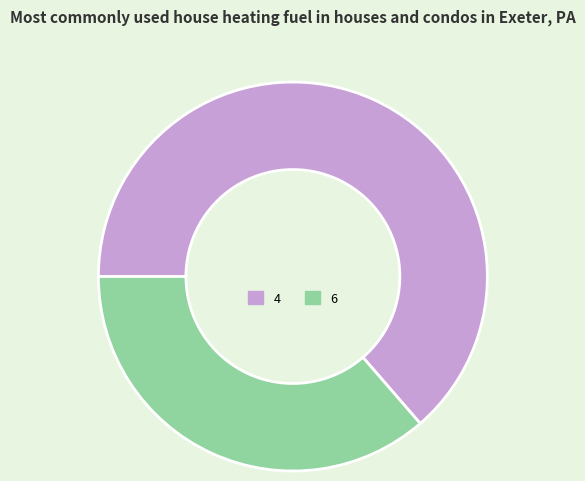

Which slice is the smallest?

6